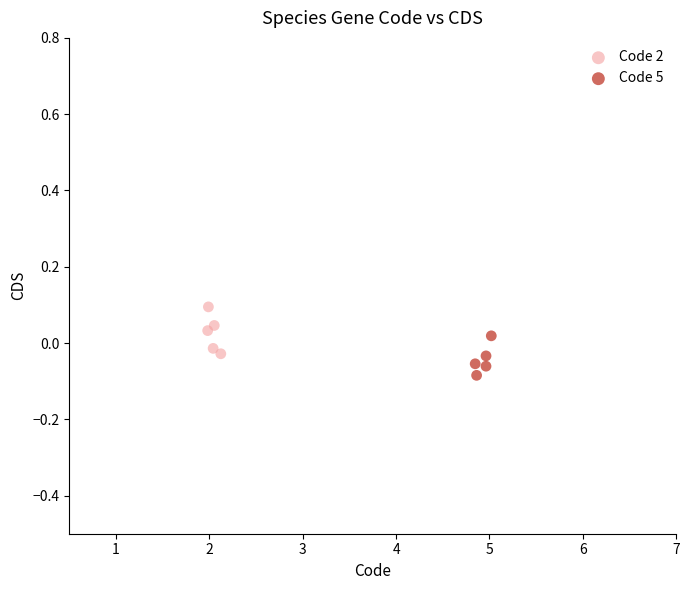

Which series contains the lowest Y value?

Code 5